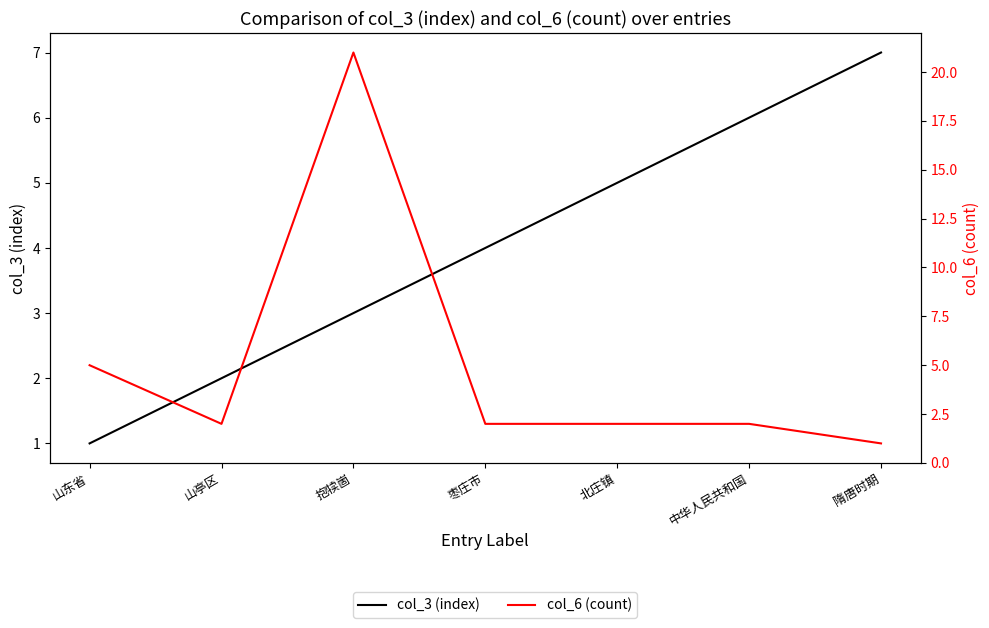

Which series ends up on top after the final intersection of col_3 (index) and col_6 (count)?

col_3 (index)